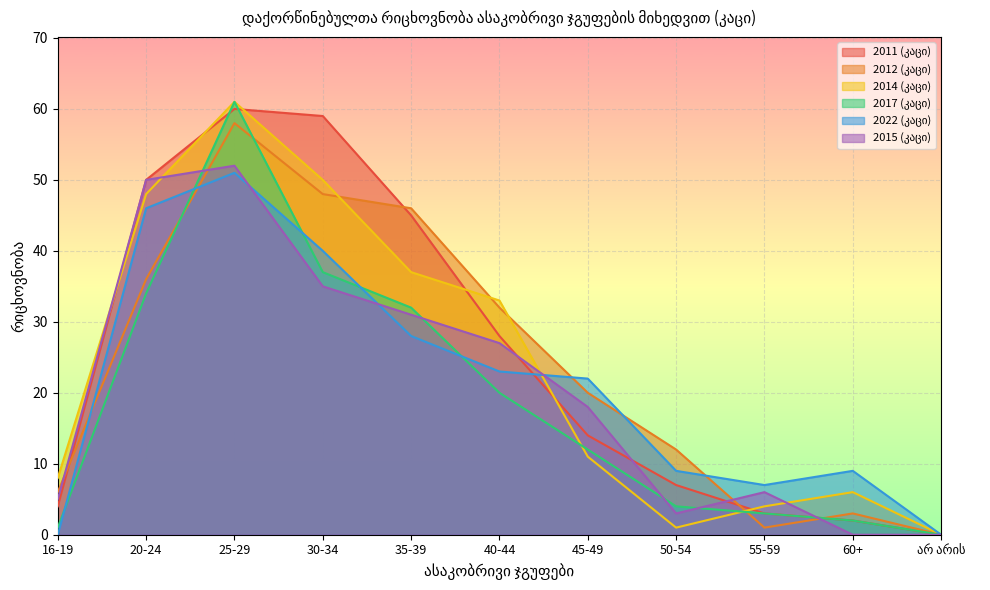

Between 16-19 and 25-29, which series saw the biggest shift?

2017 (კაცი)